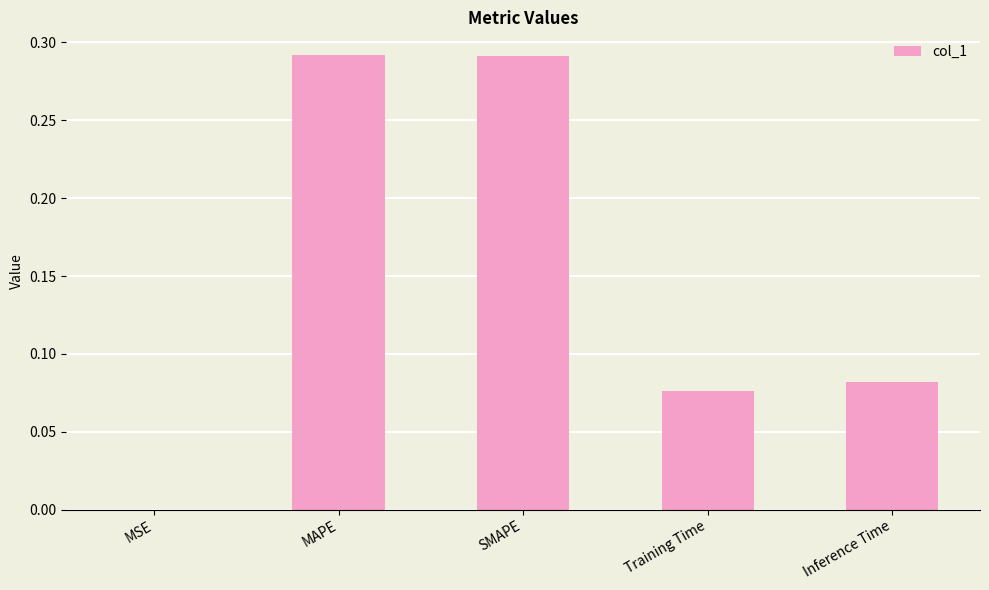

What is the sum of all values?

0.7